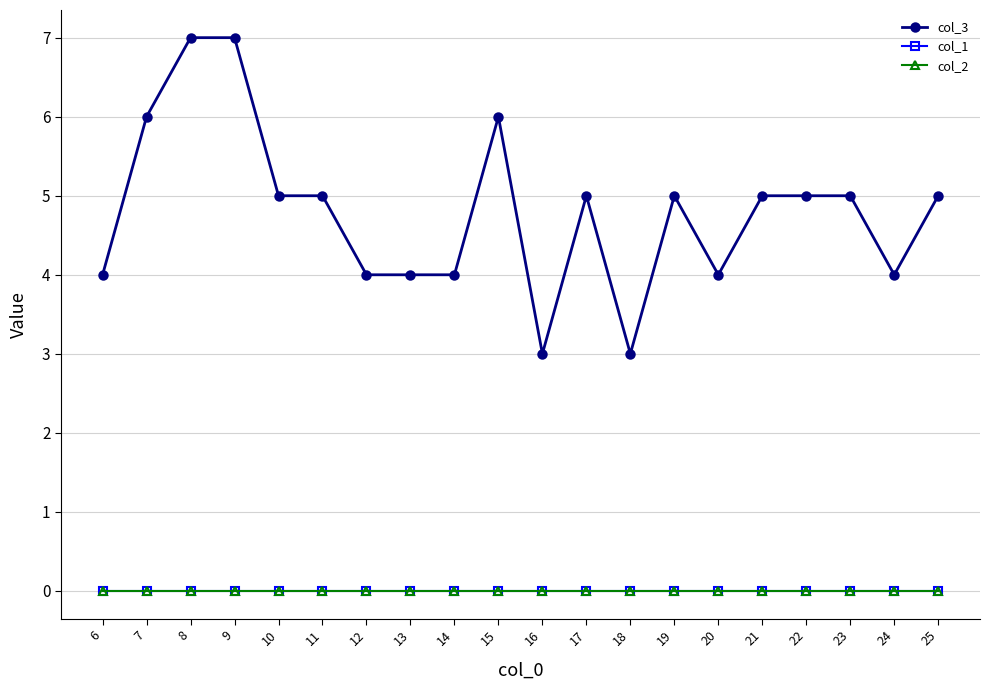

Which series has the widest spread of values?

col_3